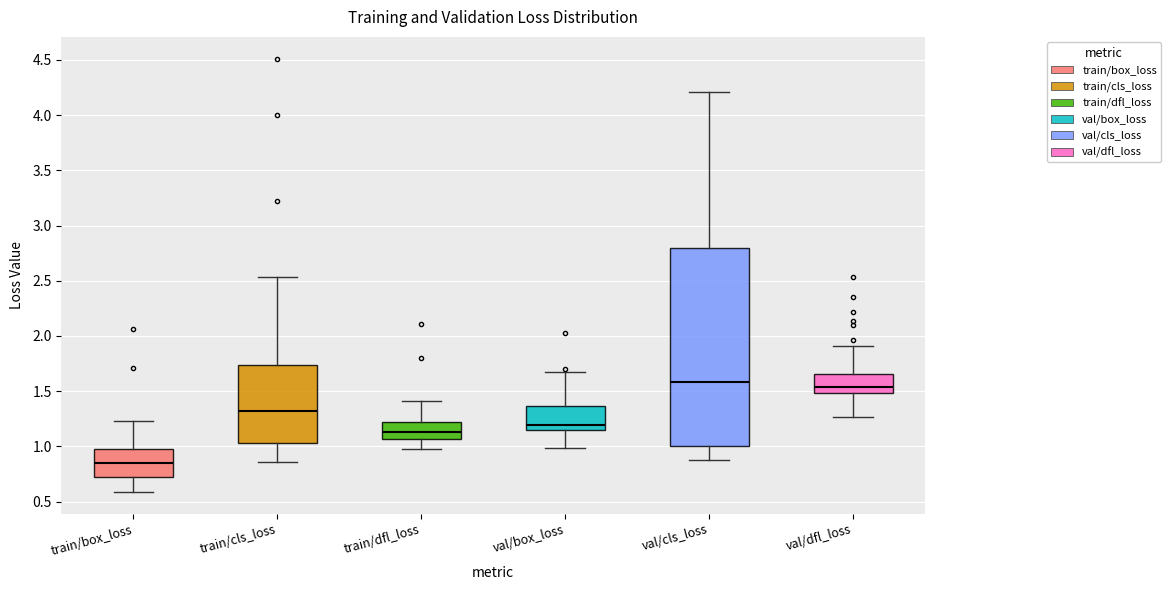

Which box's median line is the lowest?

train/box_loss